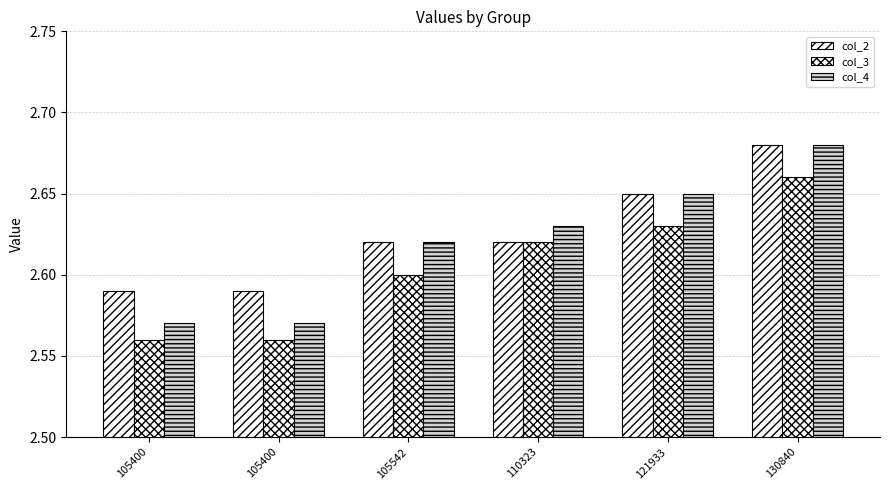

Count the number of categories in the chart.

6